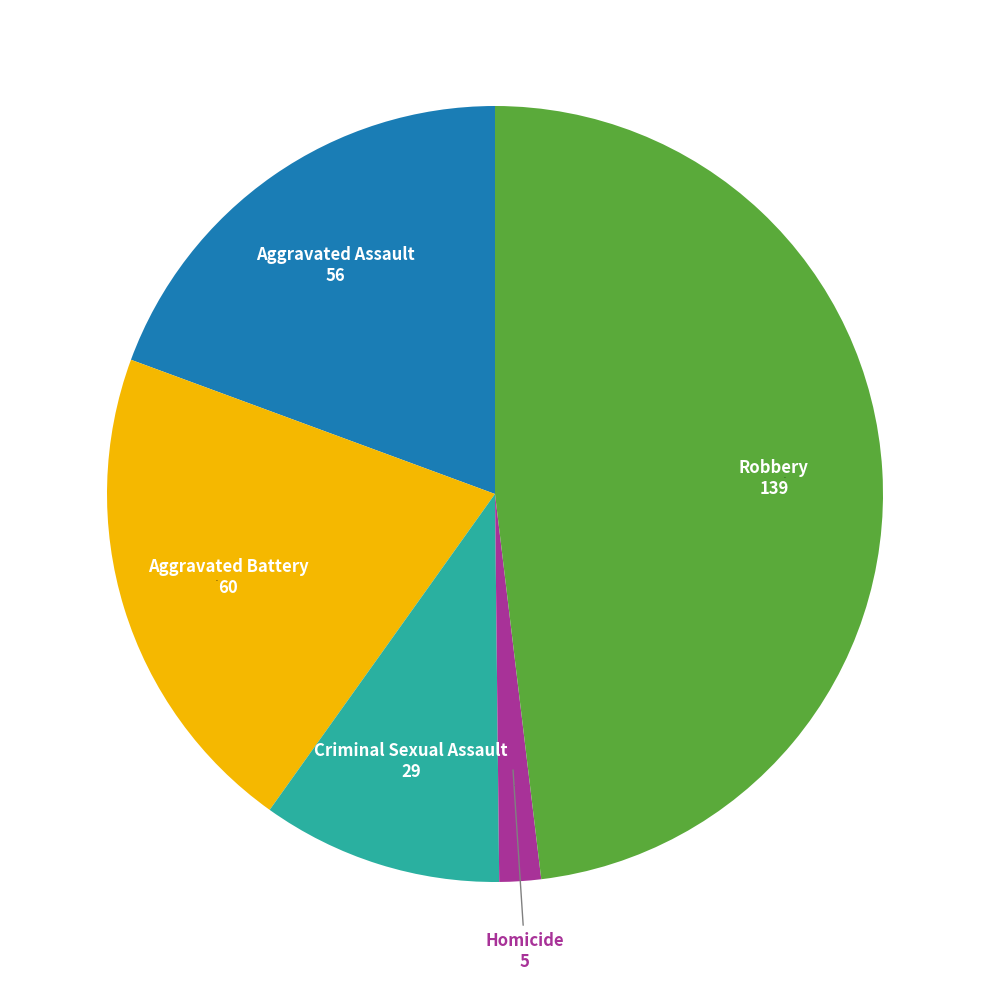

Is there a majority slice in this chart?

No